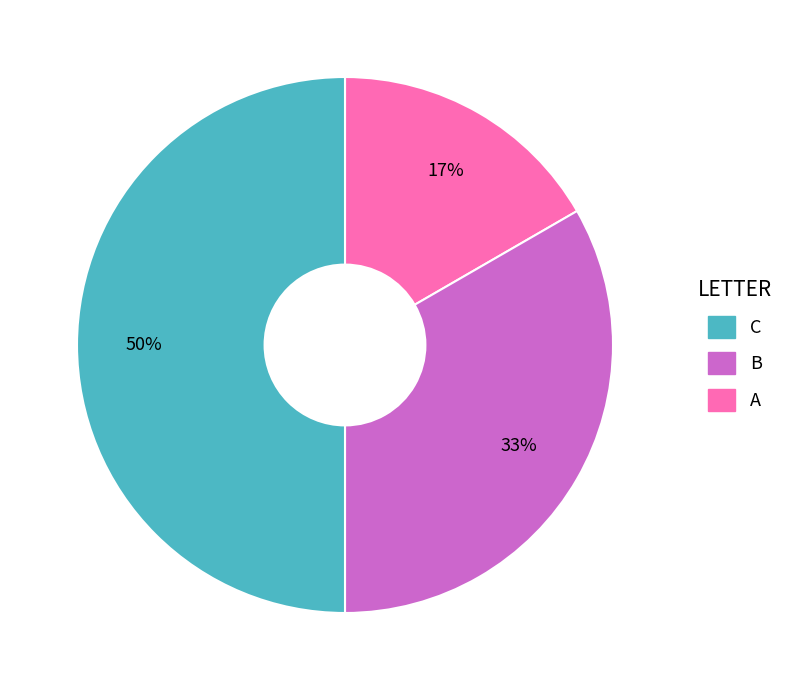

To the nearest percent, what is the average slice percentage?

33%